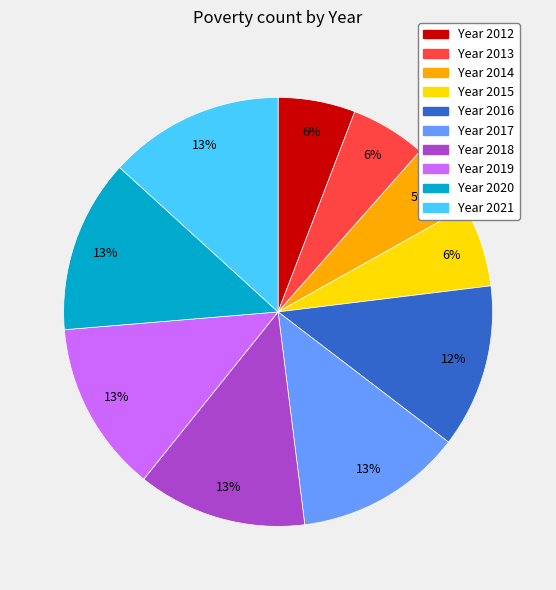

Is there a majority slice in this chart?

No